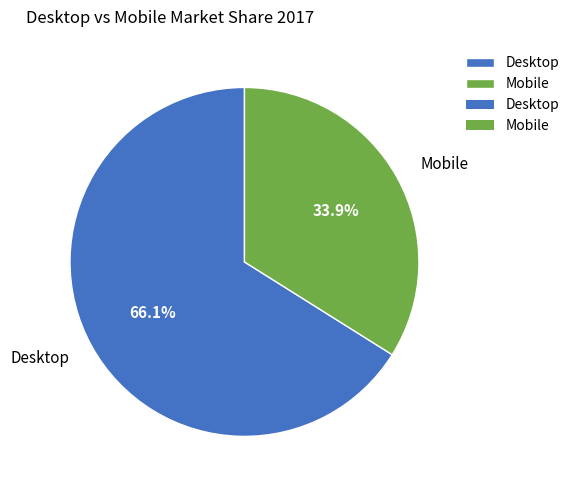

Approximately how many times larger is the value at Desktop compared to Mobile?

1.9